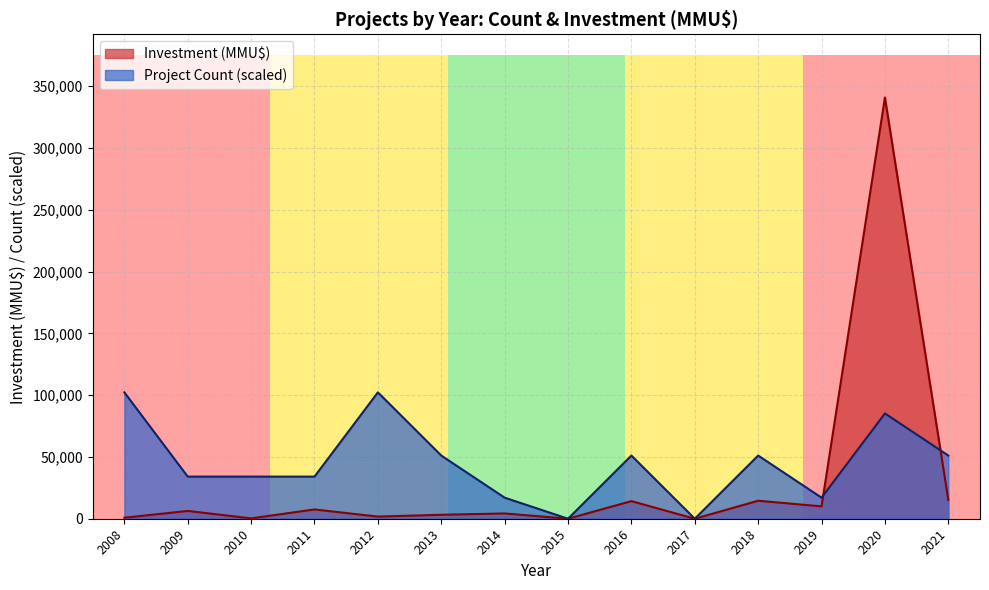

How many lines are shown in the chart?

2